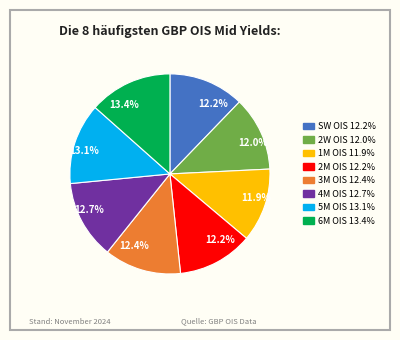

How many segments does this pie chart have?

8